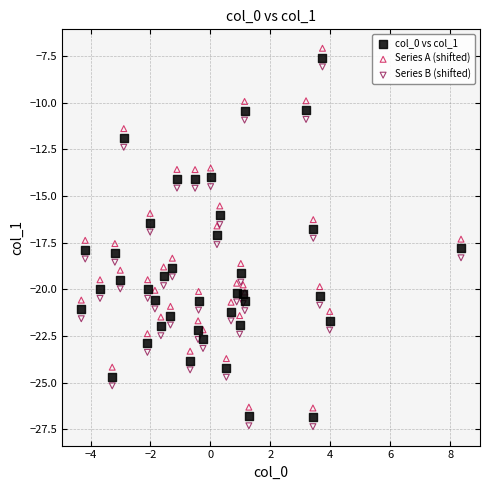

Which series reaches the maximum Y coordinate?

Series A (shifted)